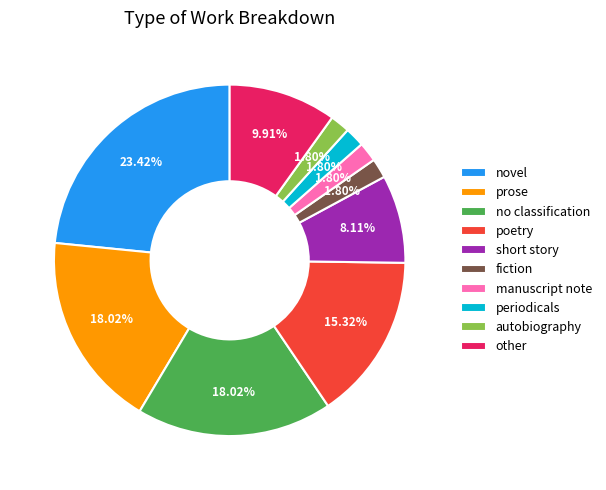

What percentage is NOT represented by short story?

91.9%